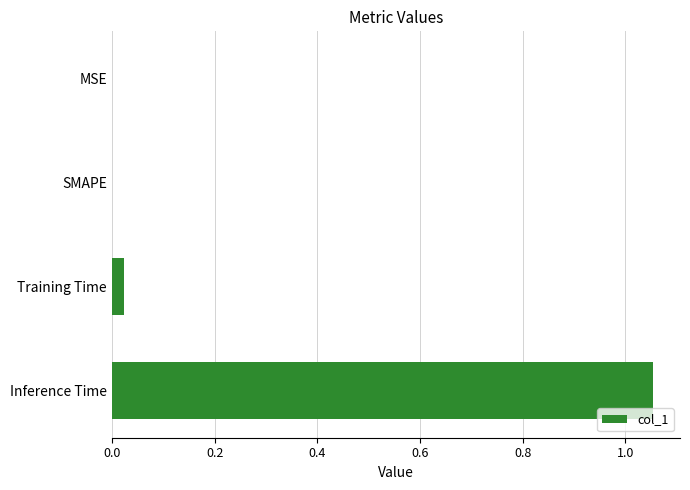

What is the change in value from SMAPE to Inference Time?

+1.1